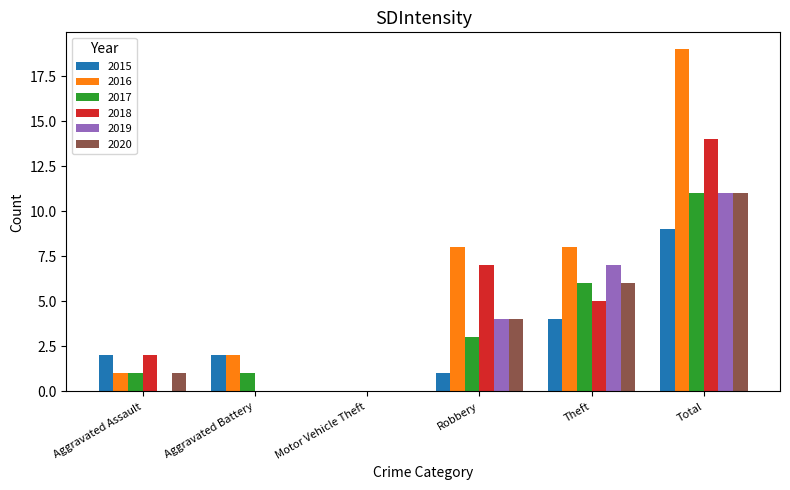

The 2017 series shows 2 at Robbery. True or false?

False